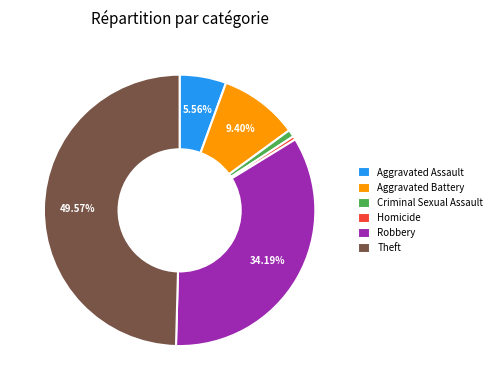

Is Homicide the majority of the pie?

No